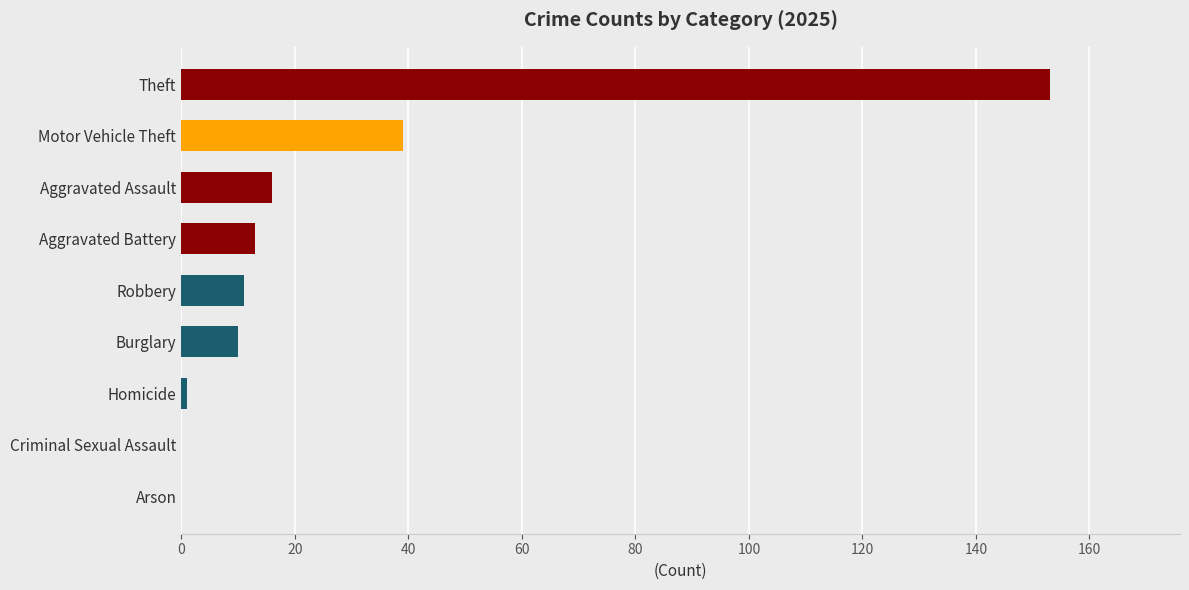

Reading bottom to top, extract all data points from this chart.

Arson=0	Criminal Sexual Assault=0	Homicide=1	Burglary=10	Robbery=11	Aggravated Battery=13	Aggravated Assault=16	Motor Vehicle Theft=39	Theft=153